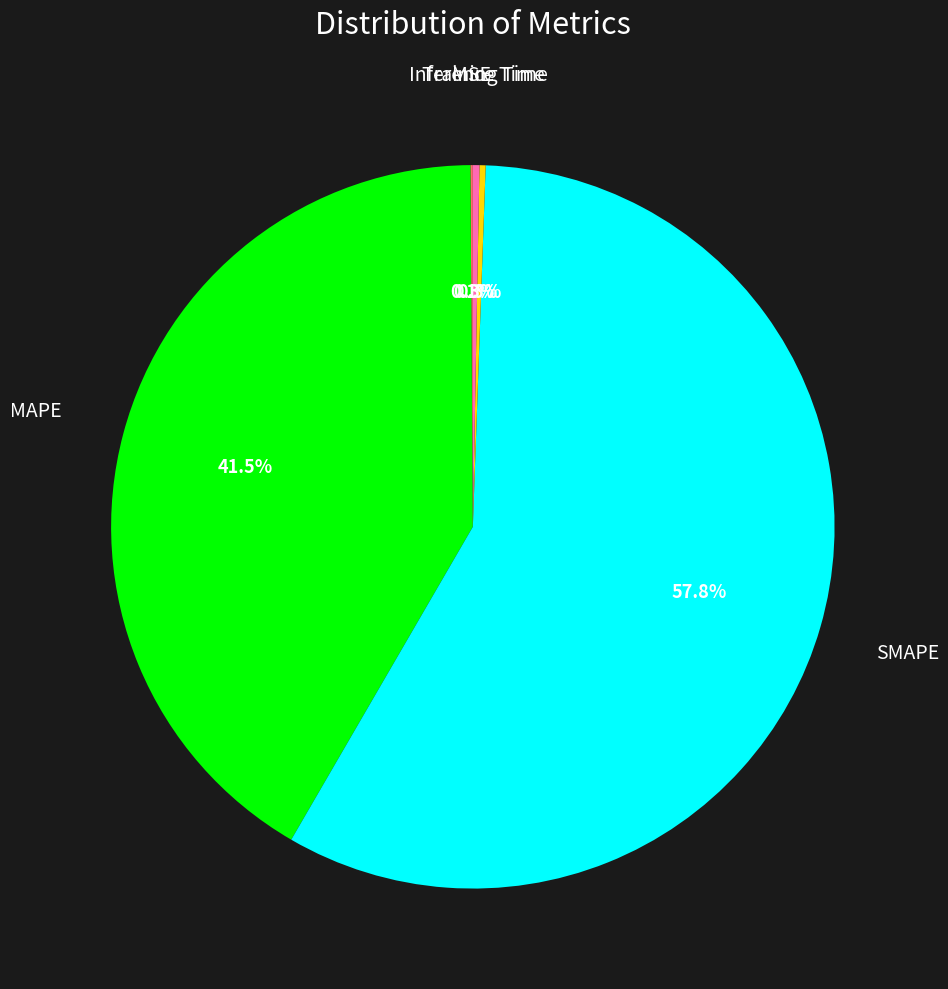

Is there any slice that represents more than half of the pie?

Yes